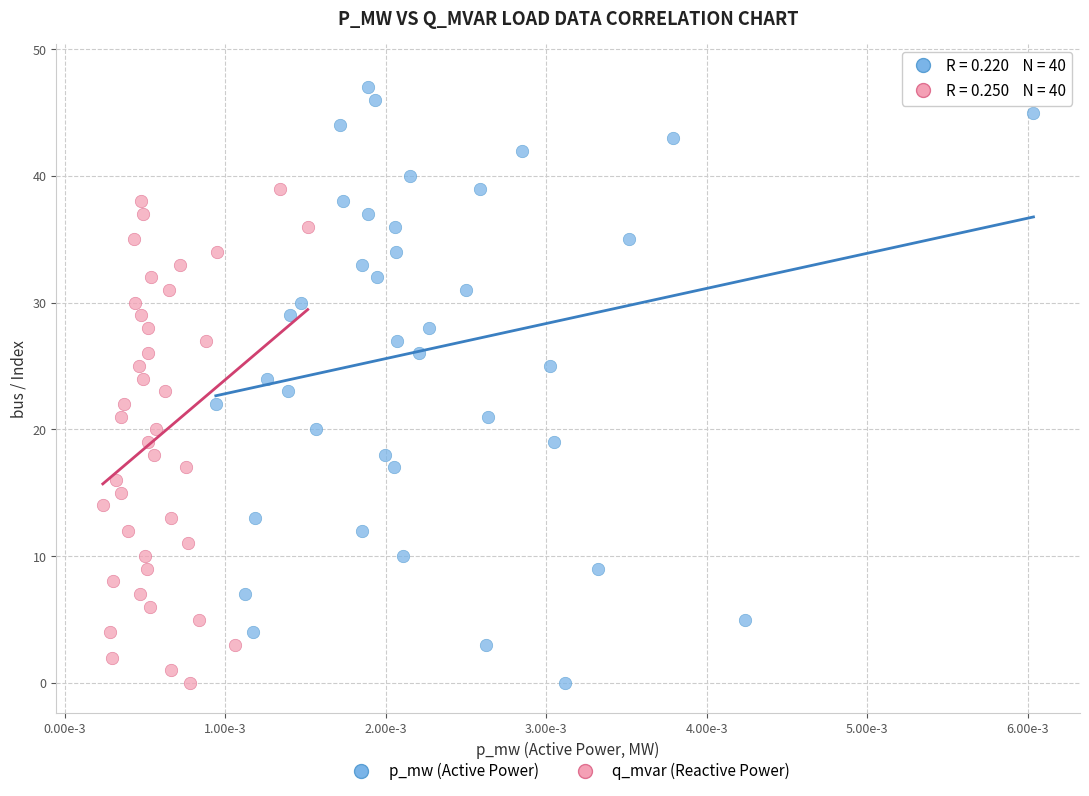

Which series has the largest Y range (max minus min)?

p_mw (Active Power)